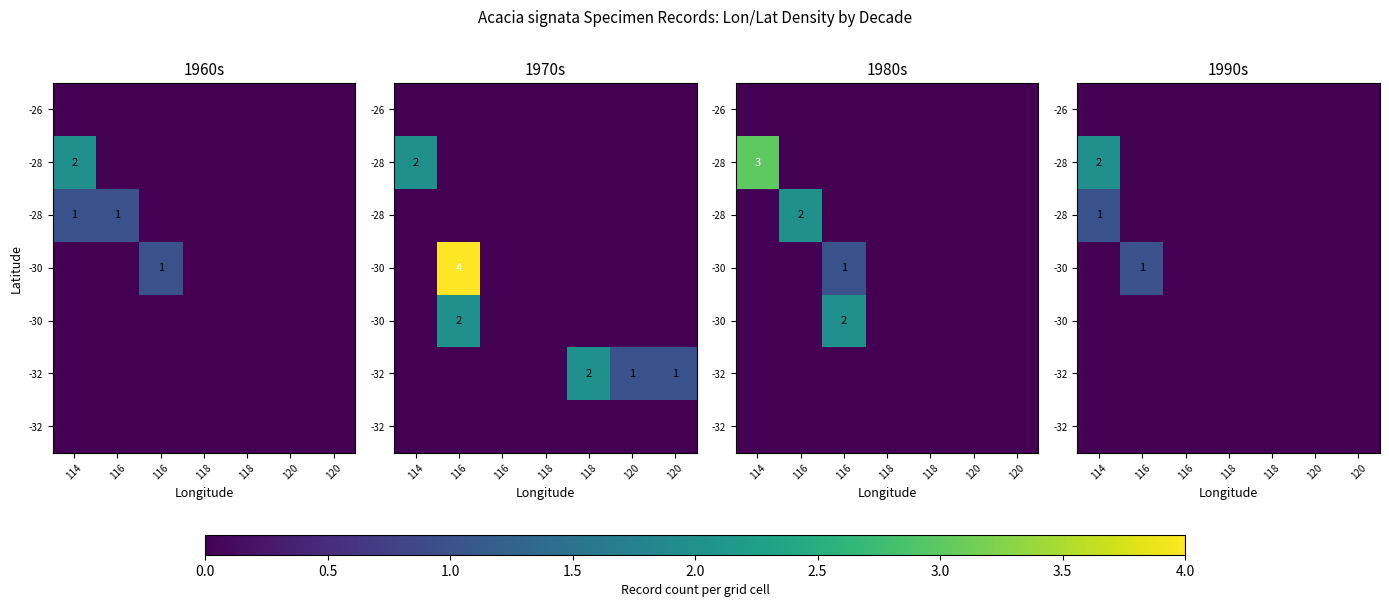

Count the number of data series in this chart.

7